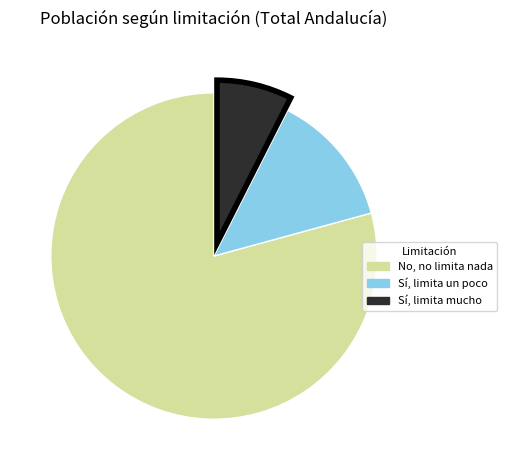

Combined, do Sí, limita un poco and Sí, limita mucho account for over 50%?

No